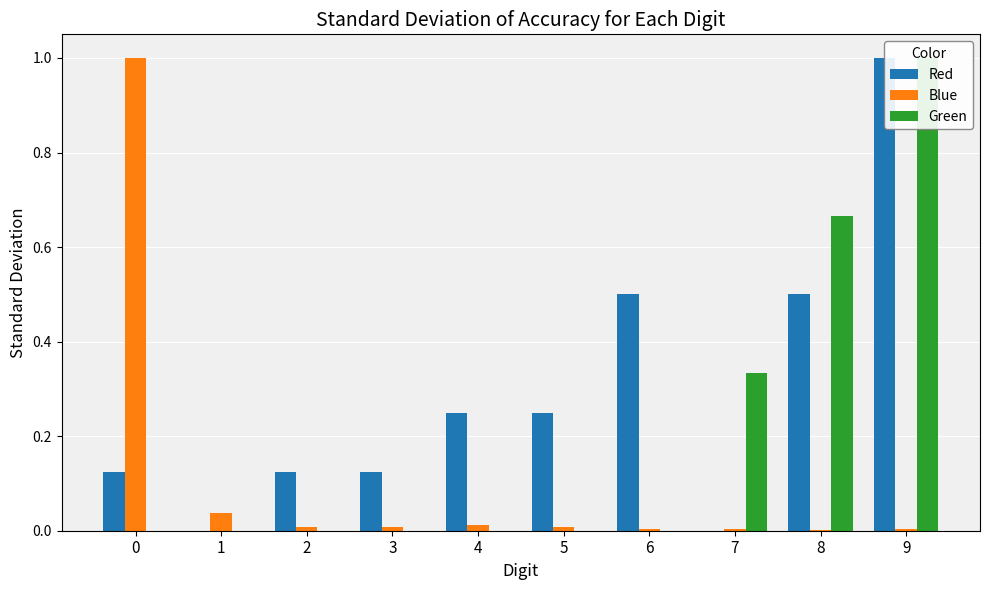

What is the spread (max minus min) of values at 5?

0.2